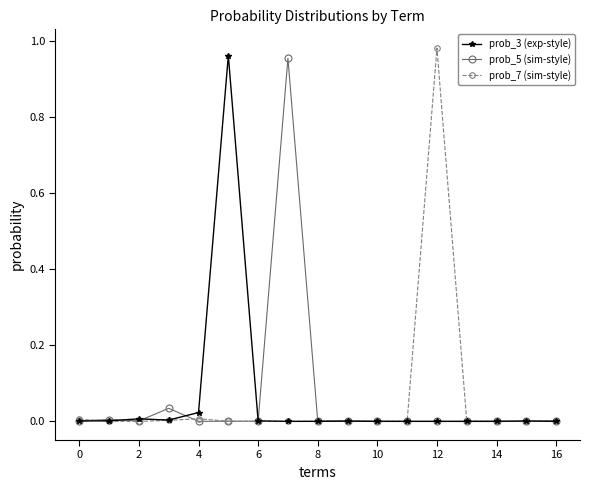

True or false: prob_5 (sim-style) has more than 2 points higher than both neighbors.

True